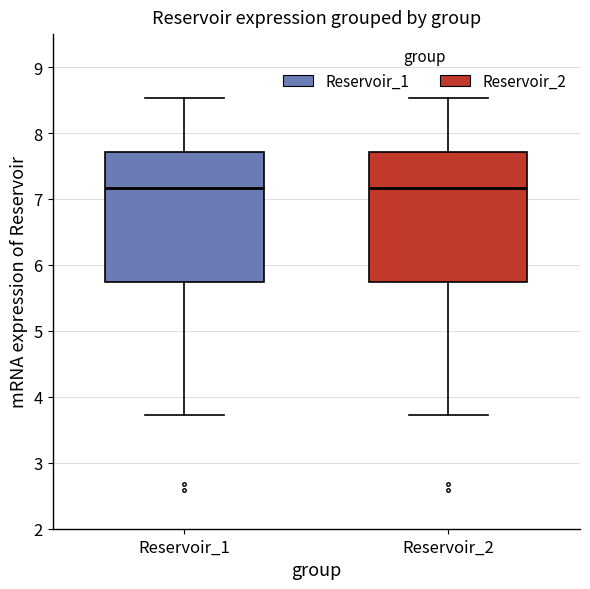

Reading left to right, transcribe this box plot: for each box, give where its median line is, the range the box spans, and where its two whiskers end, as read against the y-axis. The values are not printed on the chart, so give them approximately, as read against the axis.

Reservoir_1: median 7.2, box 5.7 to 7.7, whiskers 3.7 to 8.5
Reservoir_2: median 7.2, box 5.7 to 7.7, whiskers 3.7 to 8.5